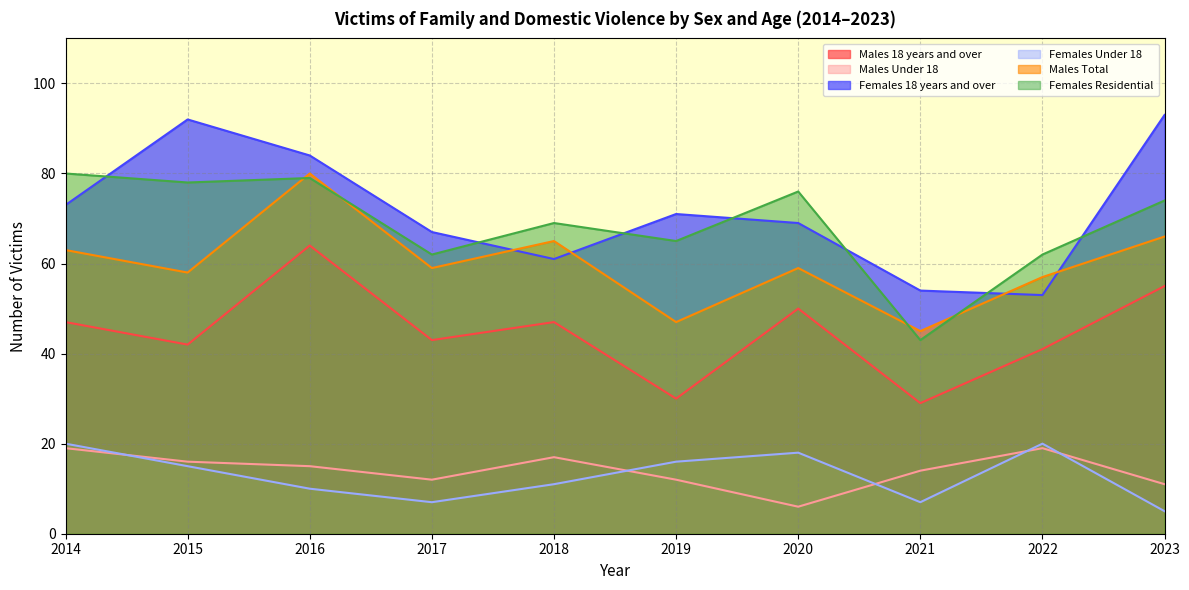

At which label does Males Total reach its peak?

2016